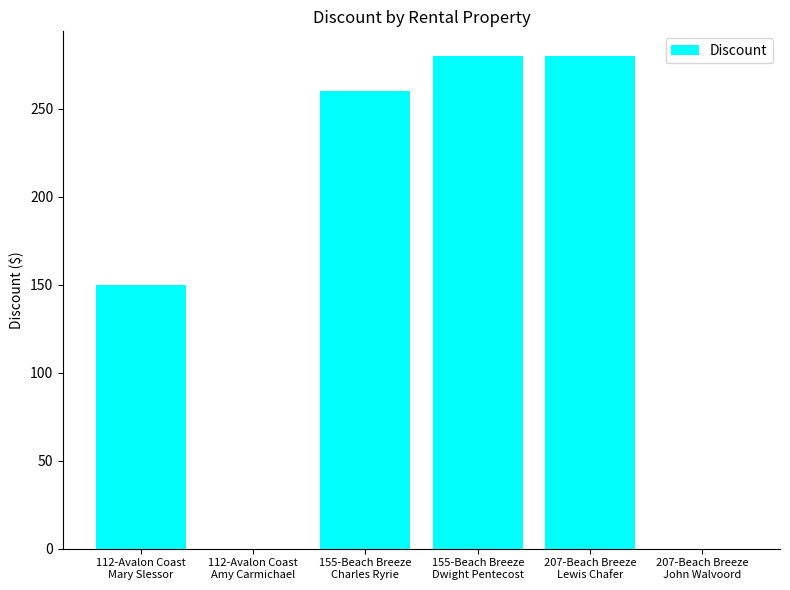

What is the maximum value shown in the chart?

280